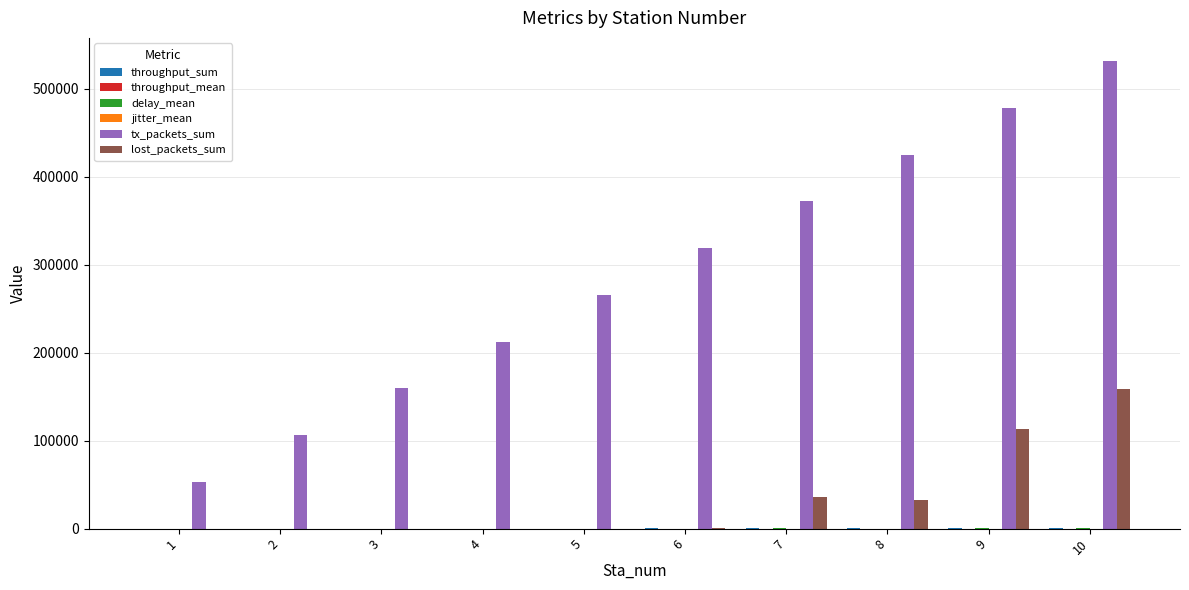

Which series has the largest range (max minus min)?

tx_packets_sum